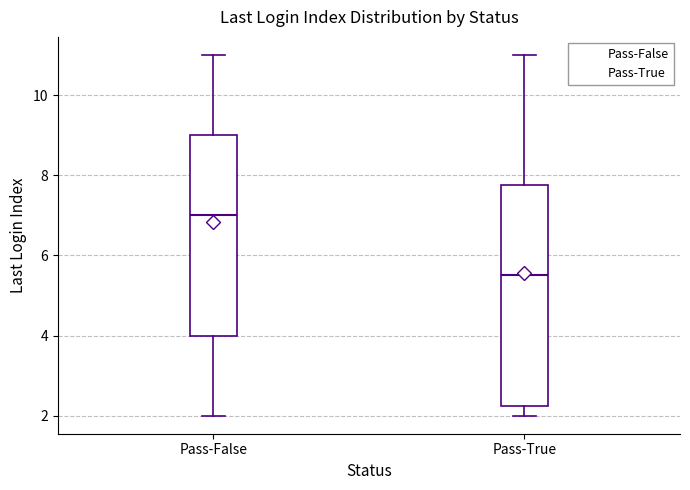

Where does the upper whisker of the box for Pass-True end on the y-axis? The values are not printed on the chart, so give them approximately, as read against the axis.

11.0